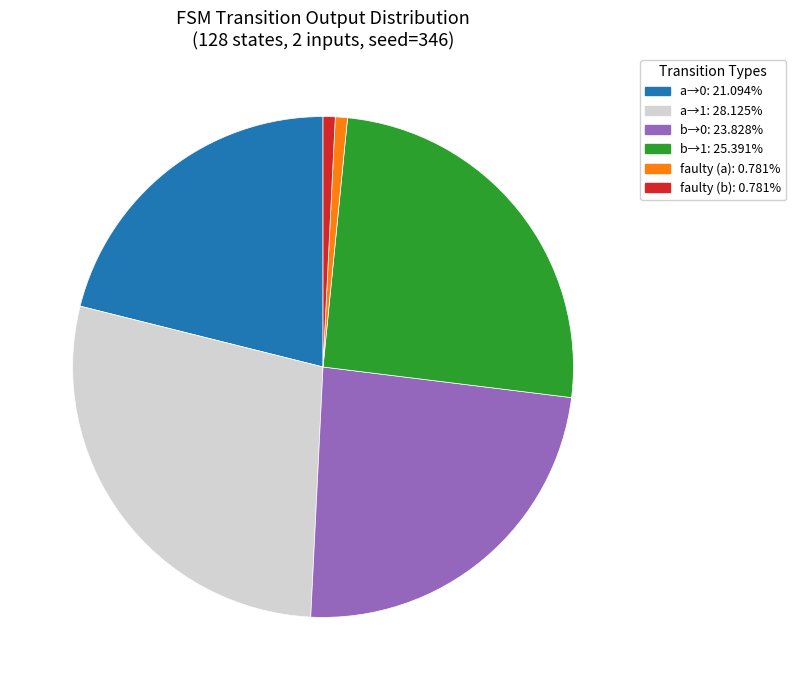

Is there any slice that represents more than half of the pie?

No